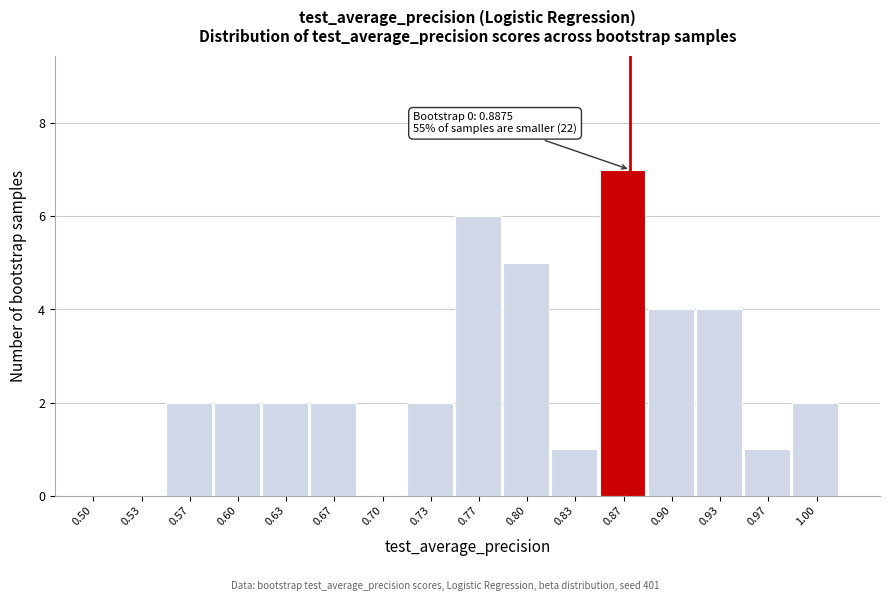

Reading left to right, extract all data points from this chart.

0.50=0	0.53=0	0.57=2	0.60=2	0.63=2	0.67=2	0.70=0	0.73=2	0.77=6	0.80=5	0.83=1	0.87=7	0.90=4	0.93=4	0.97=1	1.00=2